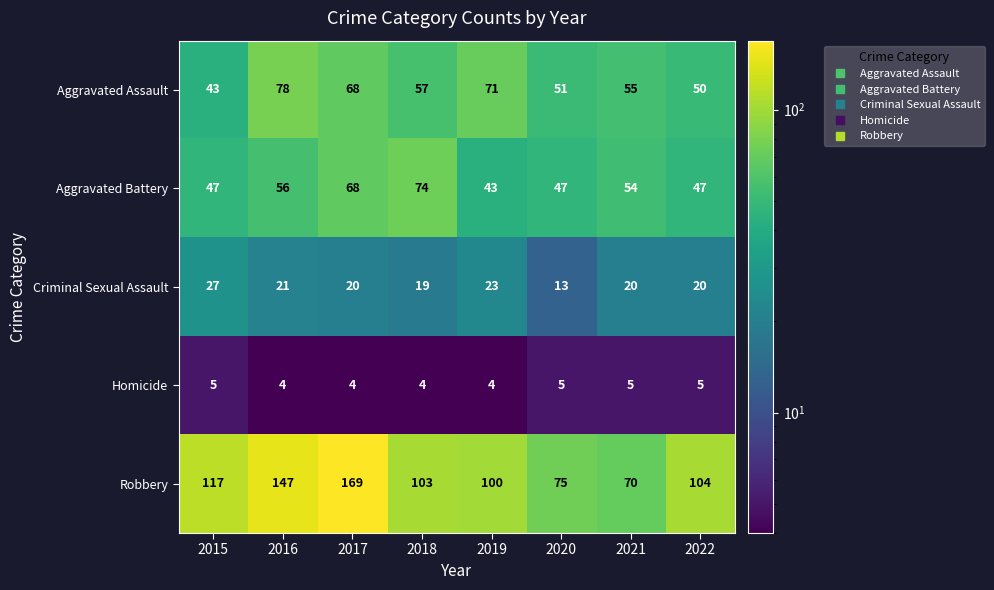

True or false: Aggravated Assault has a value of 50 at 2022.

True